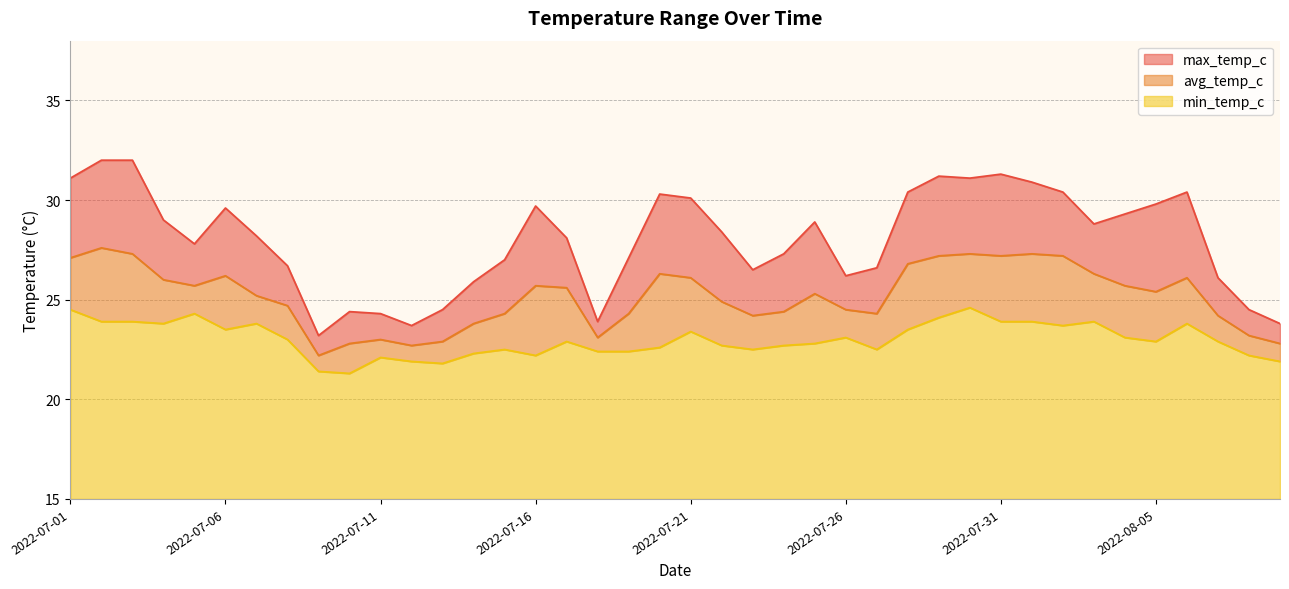

What is the label of the 23rd point from the left?

2022-07-23